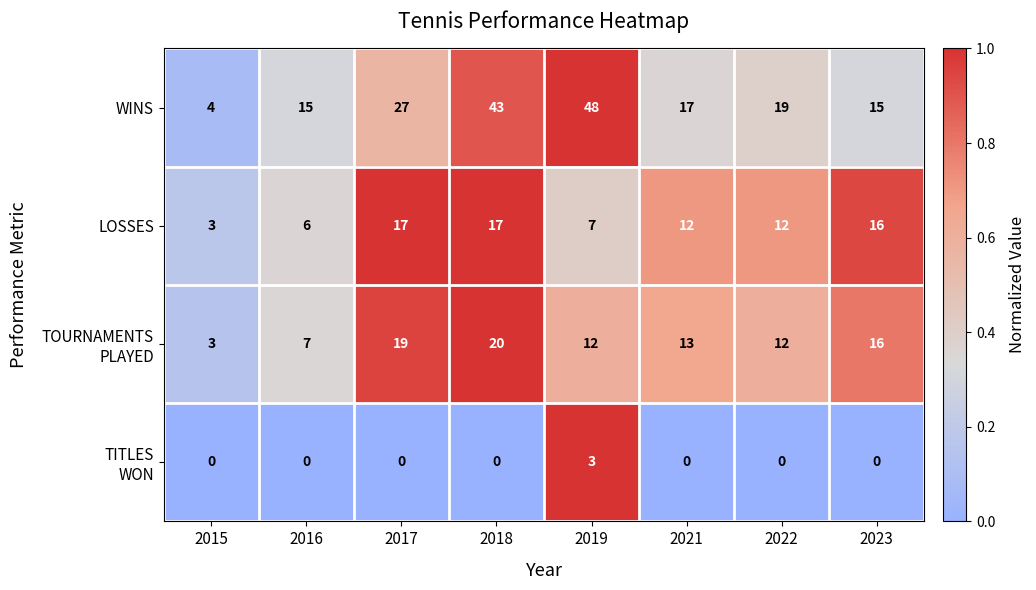

At which label does WINS first exceed 19?

2017